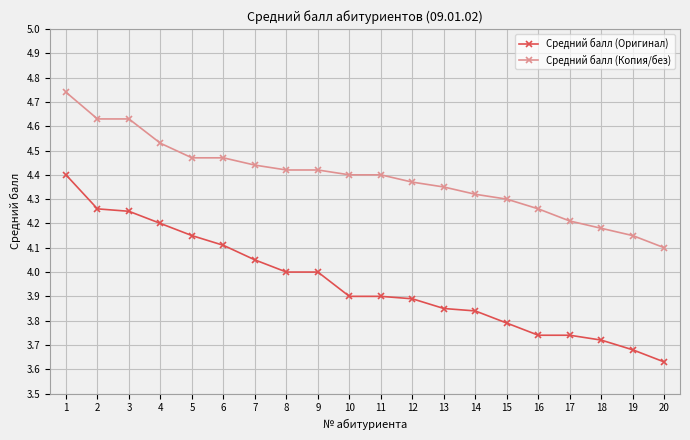

Is it true that Средний балл (Копия/без) equals 4.4 at 9?

True